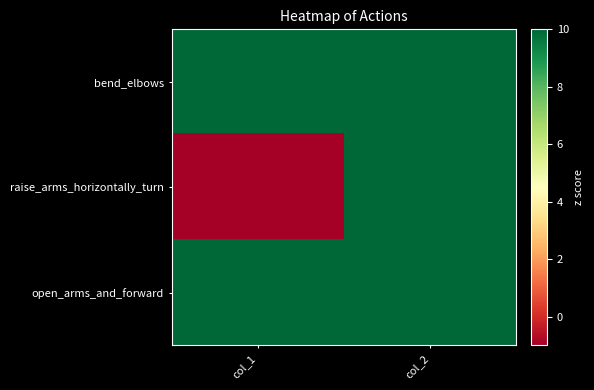

Reading left to right, transcribe all the data shown in this chart.

bend_elbows: col_1=10	col_2=10
raise_arms_horizontally_turn: col_1=-1	col_2=10
open_arms_and_forward: col_1=10	col_2=10